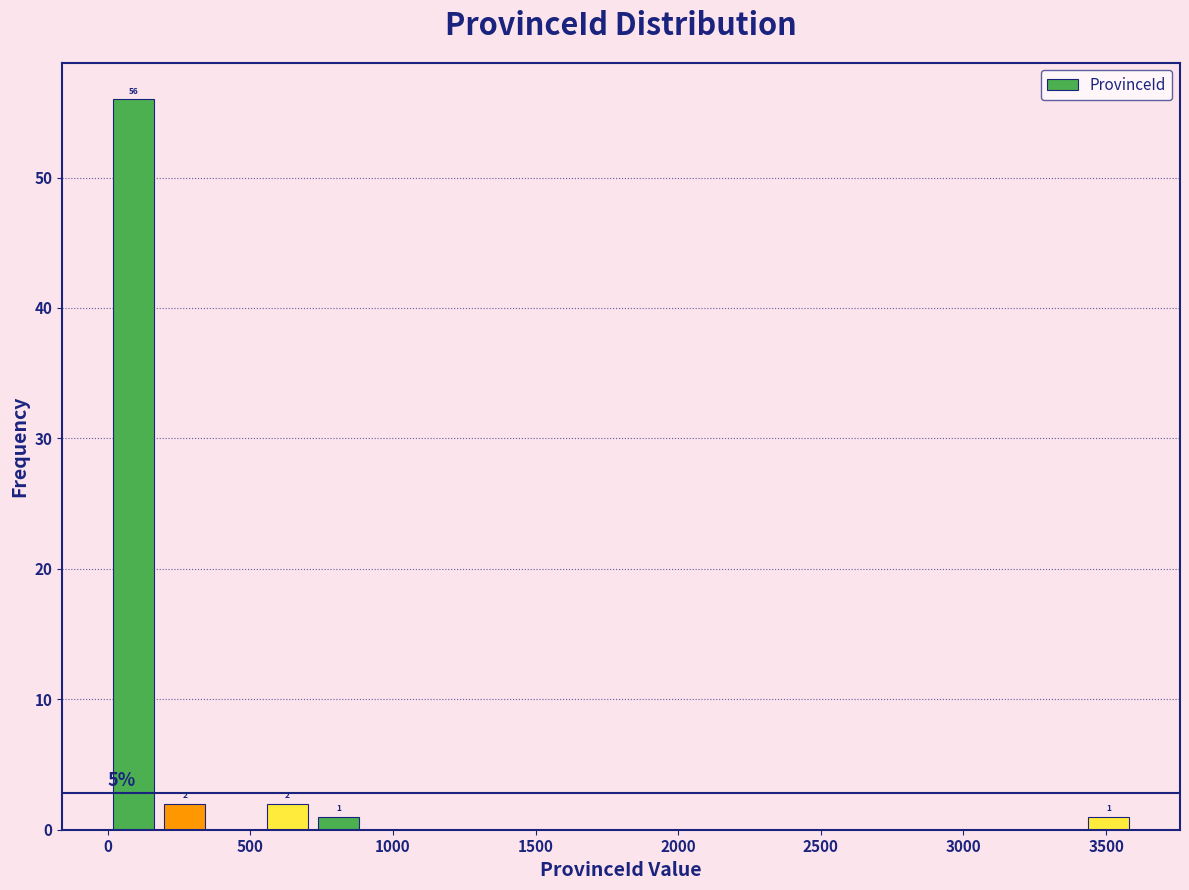

Read against the x-axis, roughly where is the centre of the tallest bar?

100